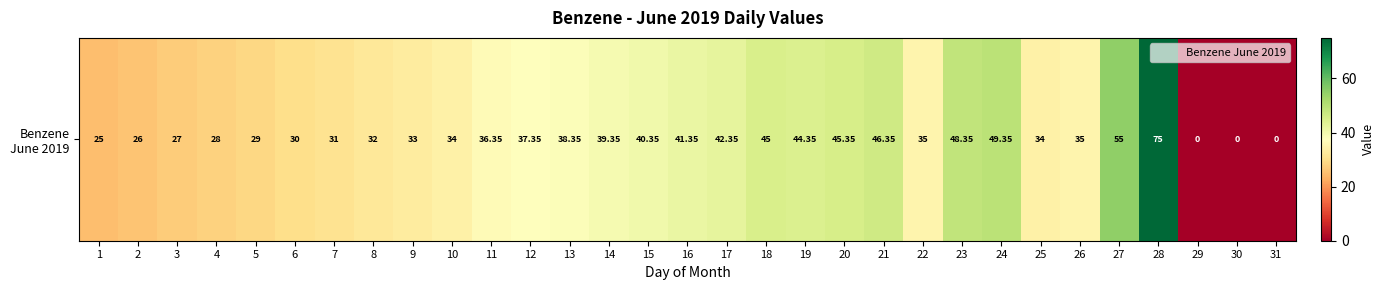

At which label does the data first exceed 35?

11